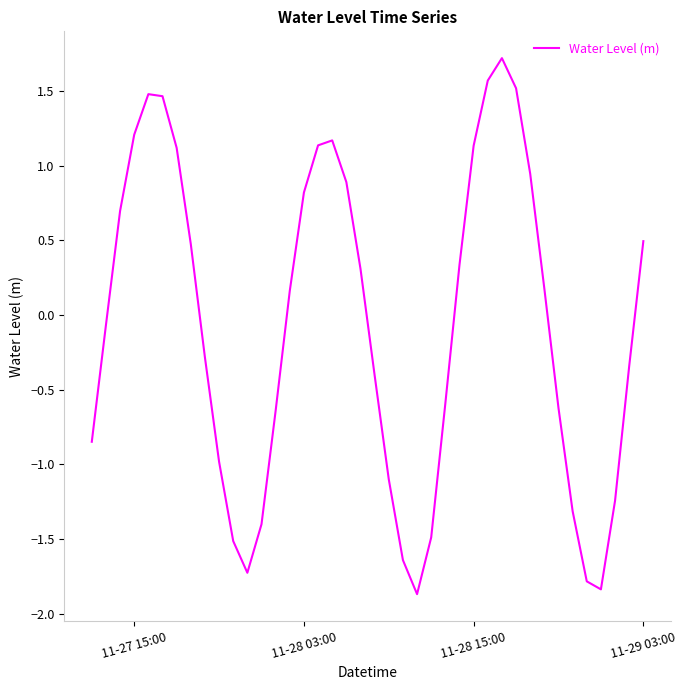

What is the minimum value shown in the chart?

-1.9